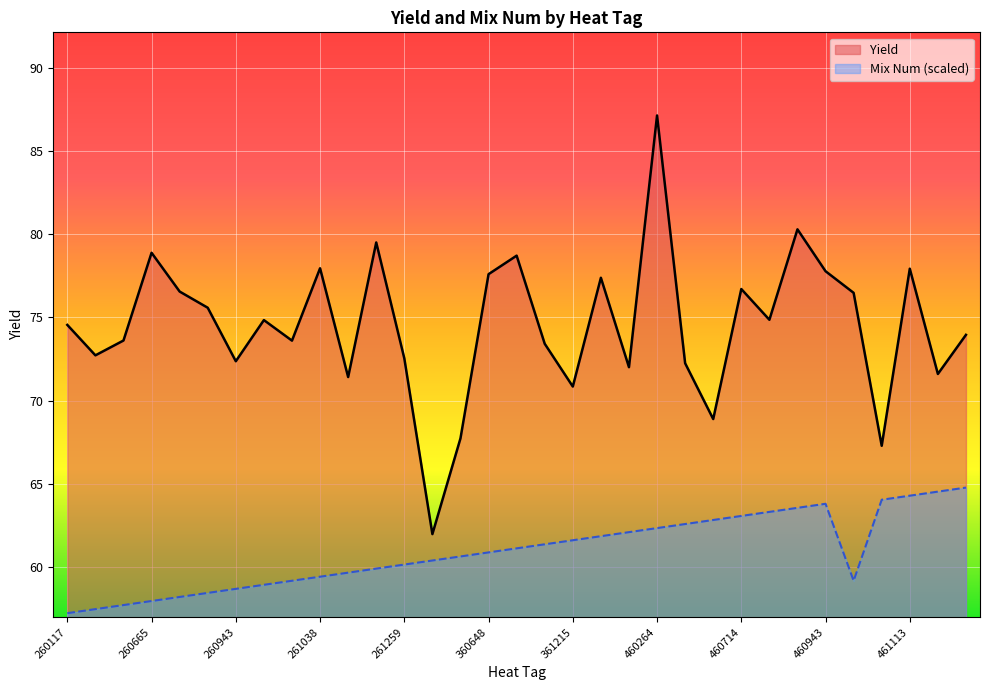

Reading left to right, extract all data points from this chart.

Yield: 260117=74.6	260215=72.7	260436=73.6	260665=78.9	260666=76.6	260891=75.6	260943=72.4	261016=74.8	261017=73.6	261038=78.0	261146=71.4	261184=79.5	261259=72.5	261297=62.0	360313=67.7	360648=77.6	360720=78.7	361143=73.4	361215=70.8	460115=77.4	460207=72.0	460264=87.2	460265=72.2	460437=68.9	460714=76.7	460789=74.9	460894=80.3	460943=77.8	461018=76.5	461041=67.3	461113=77.9	461114=71.6	461181=74.0
Mix Num: 260117=57.2	260215=57.5	260436=57.7	260665=57.9	260666=58.2	260891=58.4	260943=58.7	261016=58.9	261017=59.2	261038=59.4	261146=59.6	261184=59.9	261259=60.1	261297=60.4	360313=60.6	360648=60.9	360720=61.1	361143=61.4	361215=61.6	460115=61.8	460207=62.1	460264=62.3	460265=62.6	460437=62.8	460714=63.1	460789=63.3	460894=63.5	460943=63.8	461018=59.2	461041=64.0	461113=64.3	461114=64.5	461181=64.8